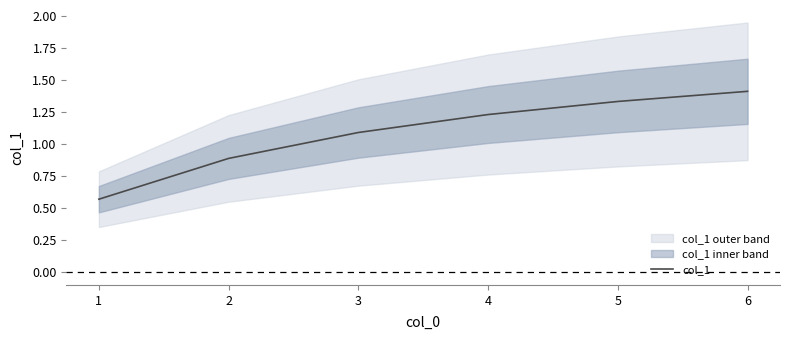

The col_1 series shows 1.4 at 6. True or false?

True